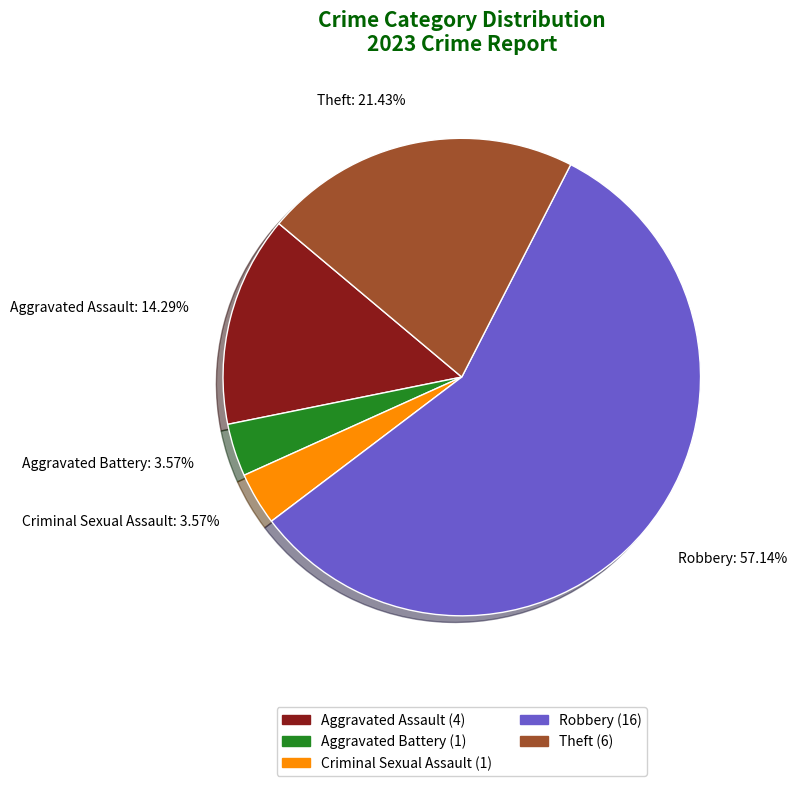

To the nearest percent, what is the average slice percentage?

20%